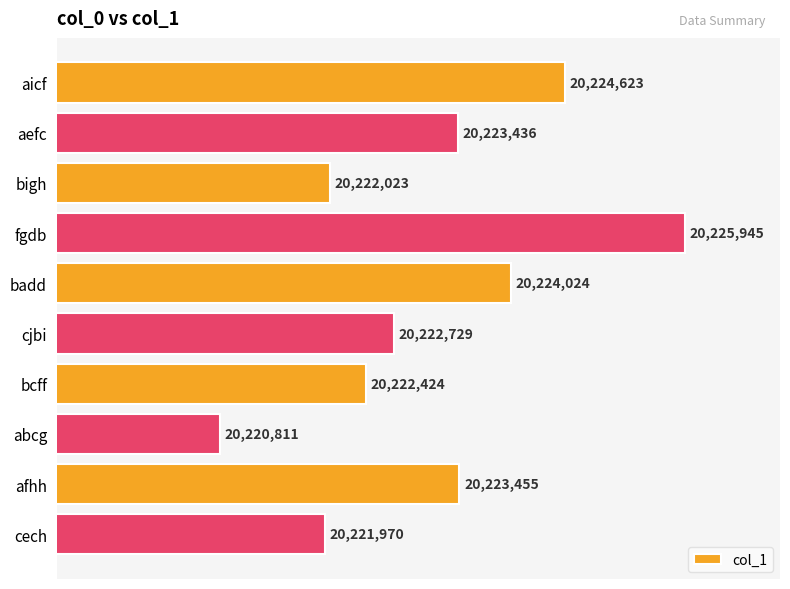

What is the sum of all values?

202231440